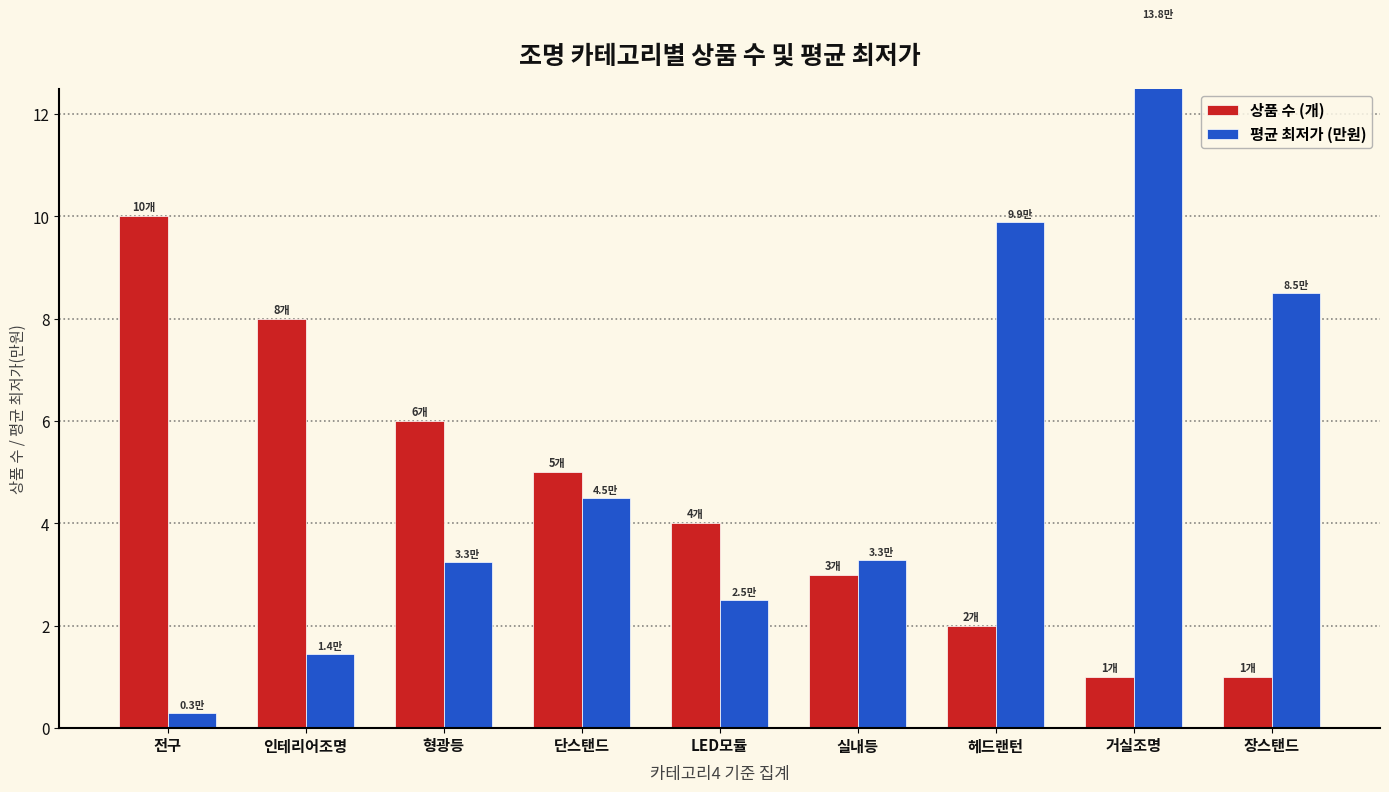

What is the sum of all 평균 최저가 (만원) values?

47.5